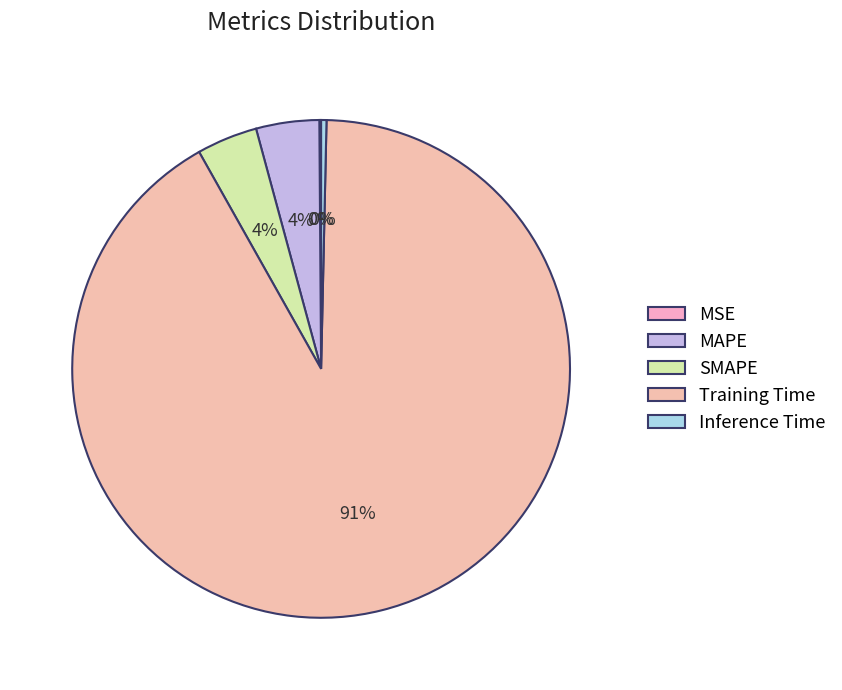

To the nearest percent, what percentage of the pie is SMAPE?

4%